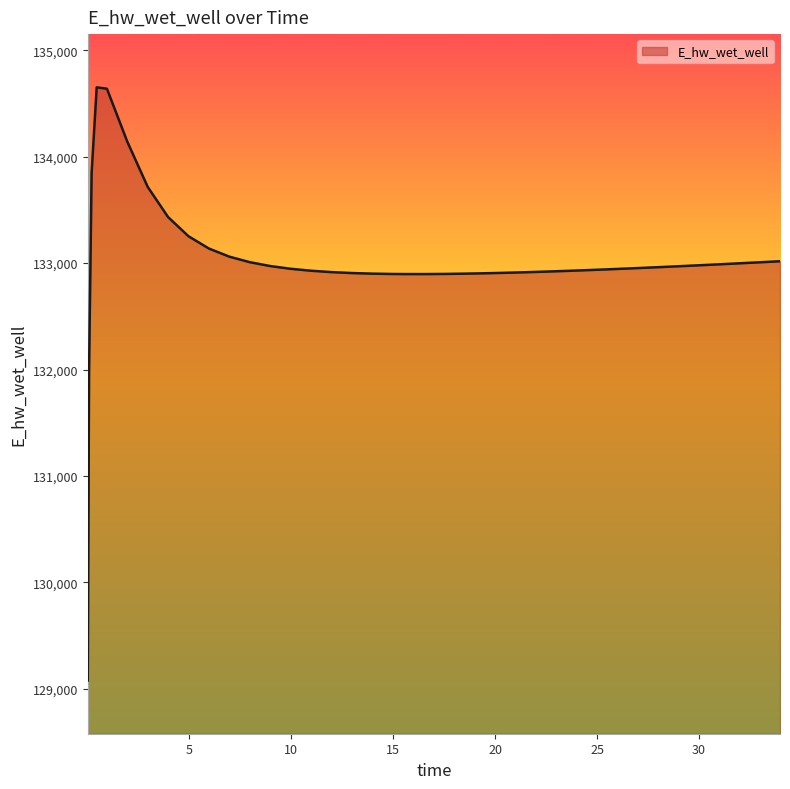

What is the maximum value shown in the chart?

134650.8